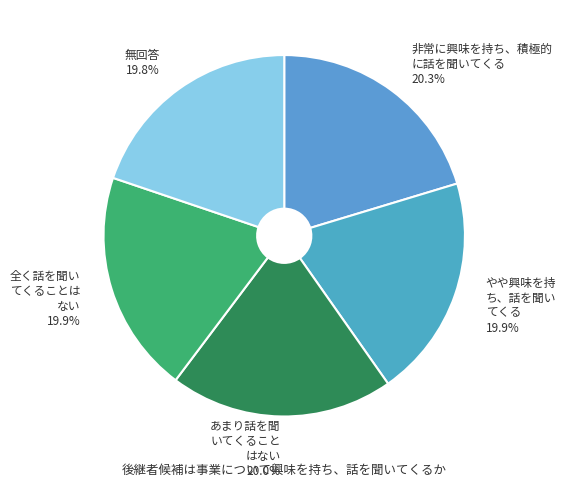

How many segments does this pie chart have?

5